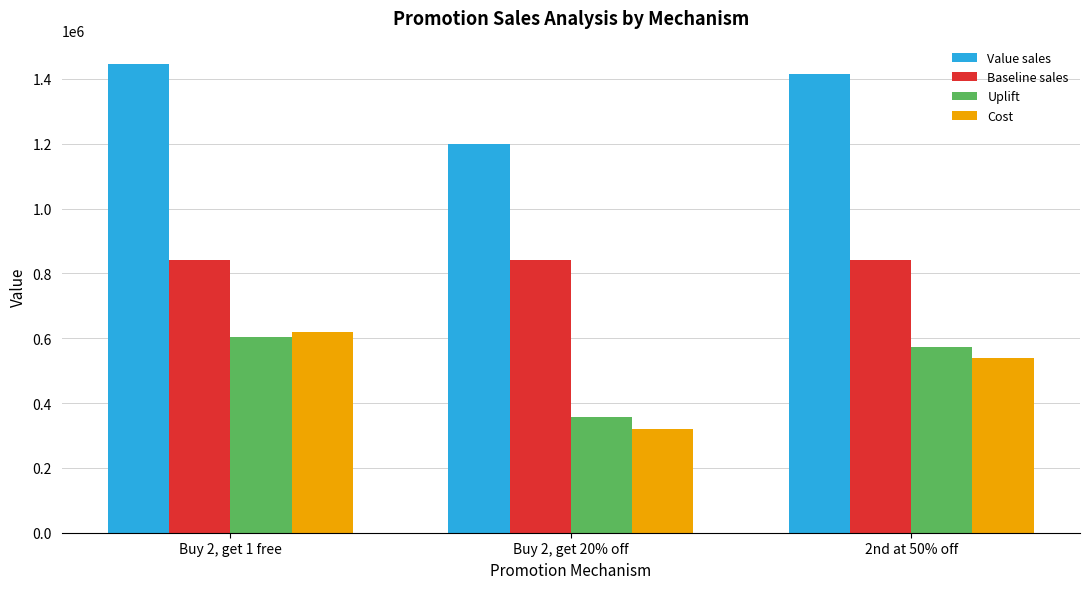

What is the maximum value shown in the chart?

1445626.0